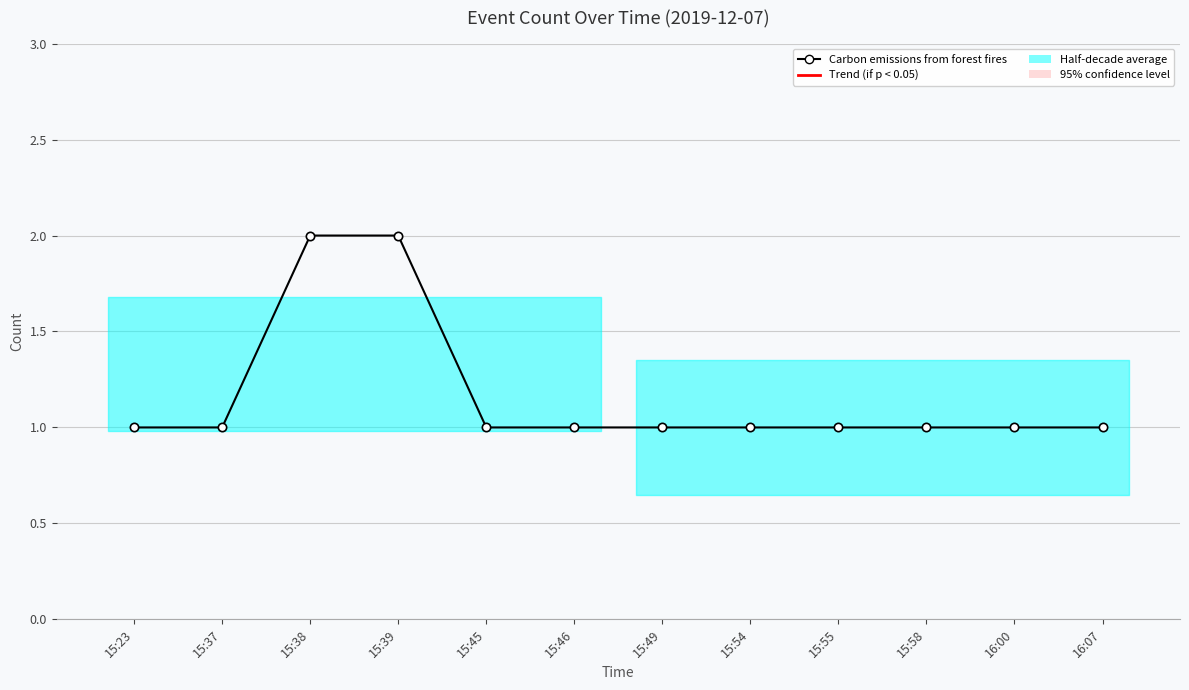

Reading right to left, list all the values displayed in this chart.

16:07=1	16:00=1	15:58=1	15:55=1	15:54=1	15:49=1	15:46=1	15:45=1	15:39=2	15:38=2	15:37=1	15:23=1